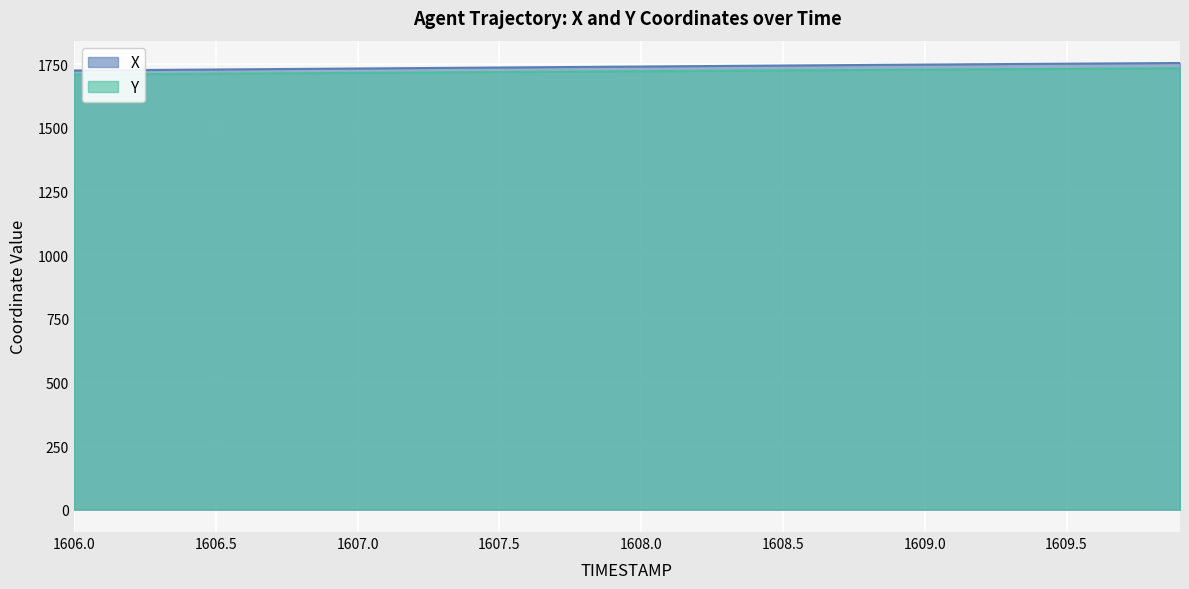

Rank the series by their maximum value, from highest to lowest.

X, Y